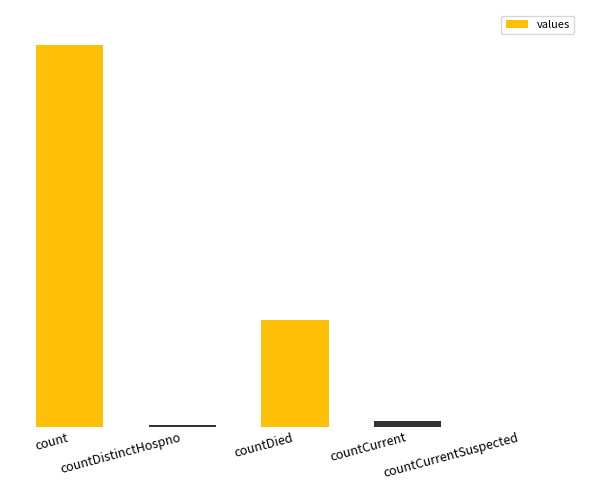

Reading right to left, transcribe all the data shown in this chart.

countCurrentSuspected=0	countCurrent=177	countDied=3586	countDistinctHospno=67	count=12831